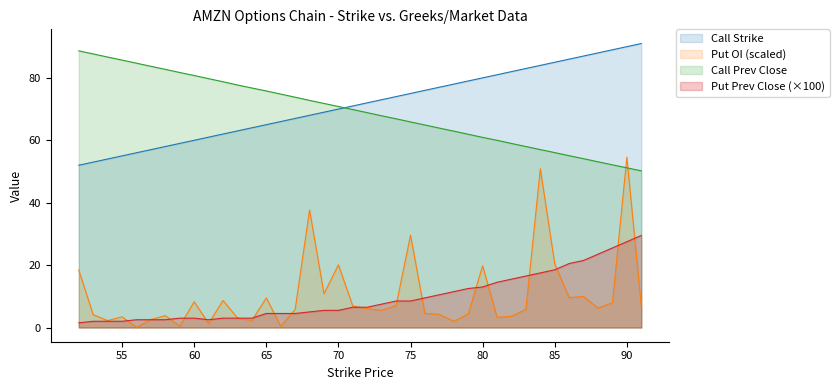

Where is the first local minimum for Put Prev Close?

61